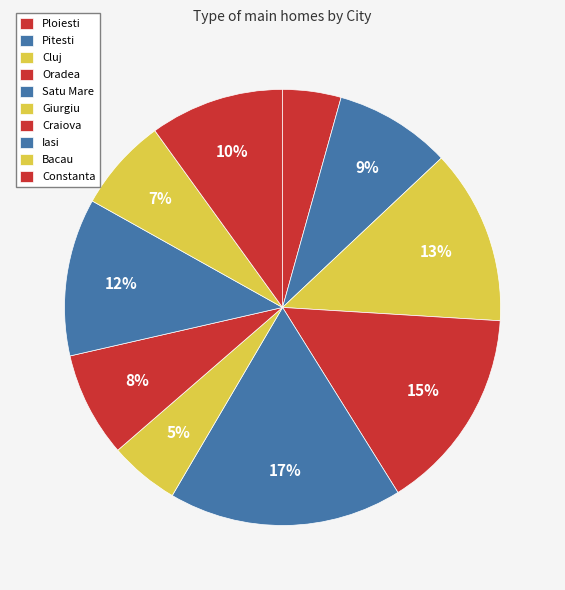

To the nearest percent, what portion does Constanta represent?

10%